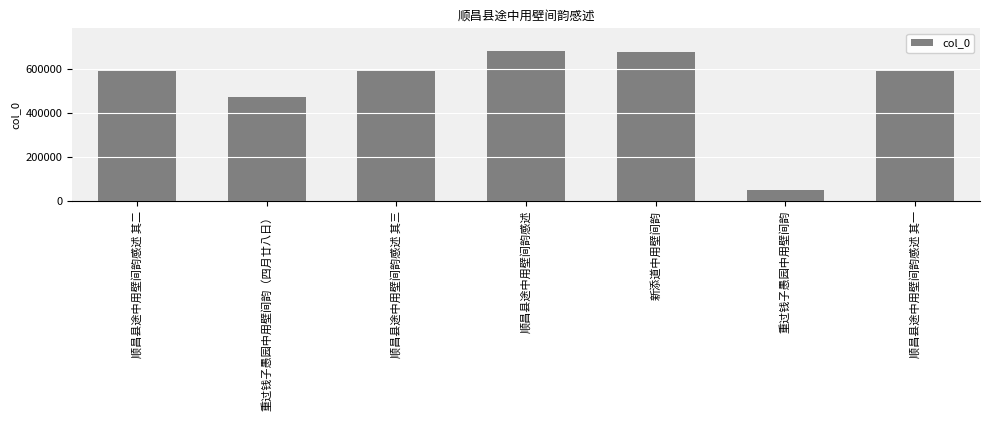

What is the minimum value shown in the chart?

51902